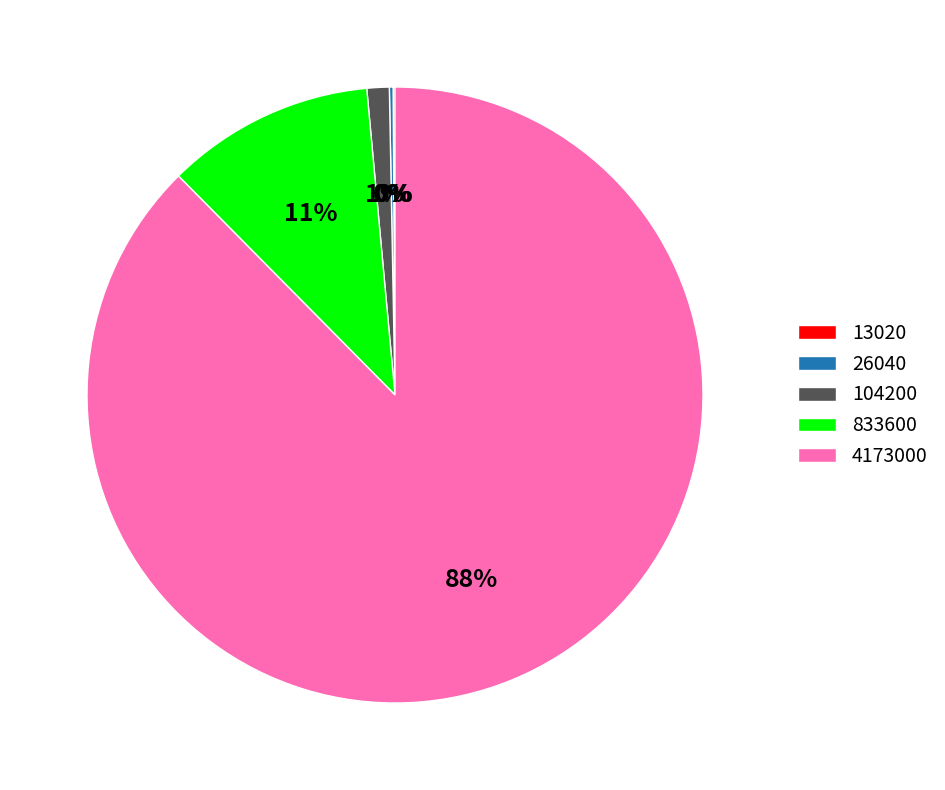

What is the largest slice in the pie chart?

4173000